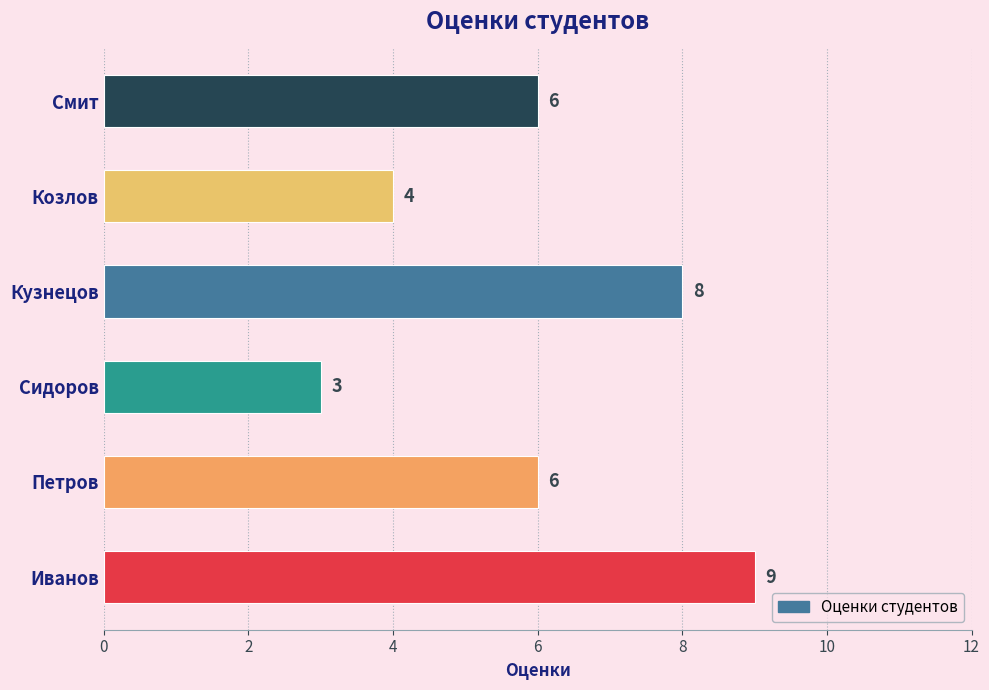

Is it true that the value at Сидоров is 5?

False